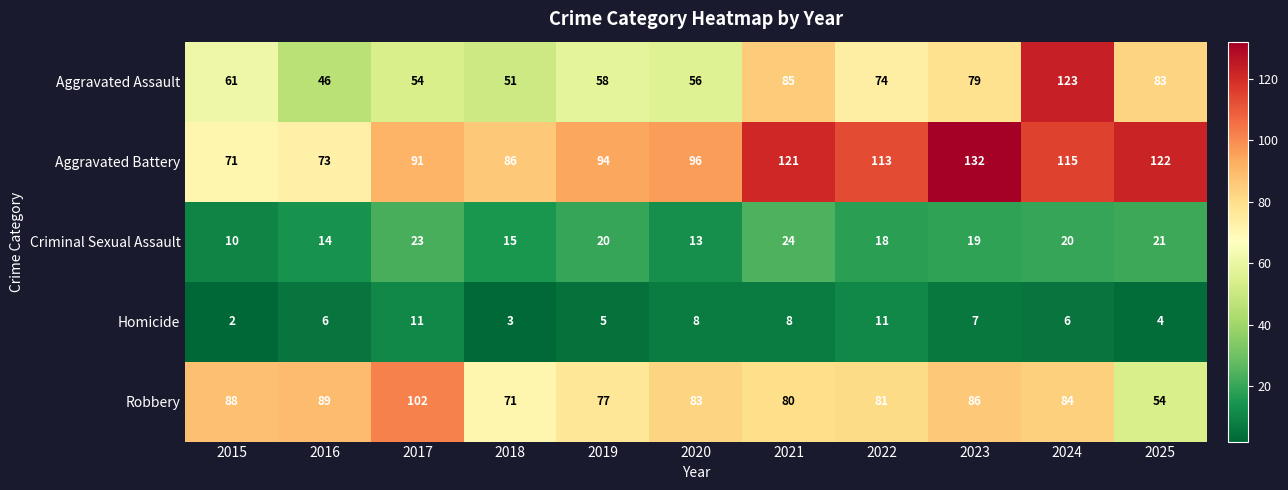

At which label is Robbery closest to 78?

2019